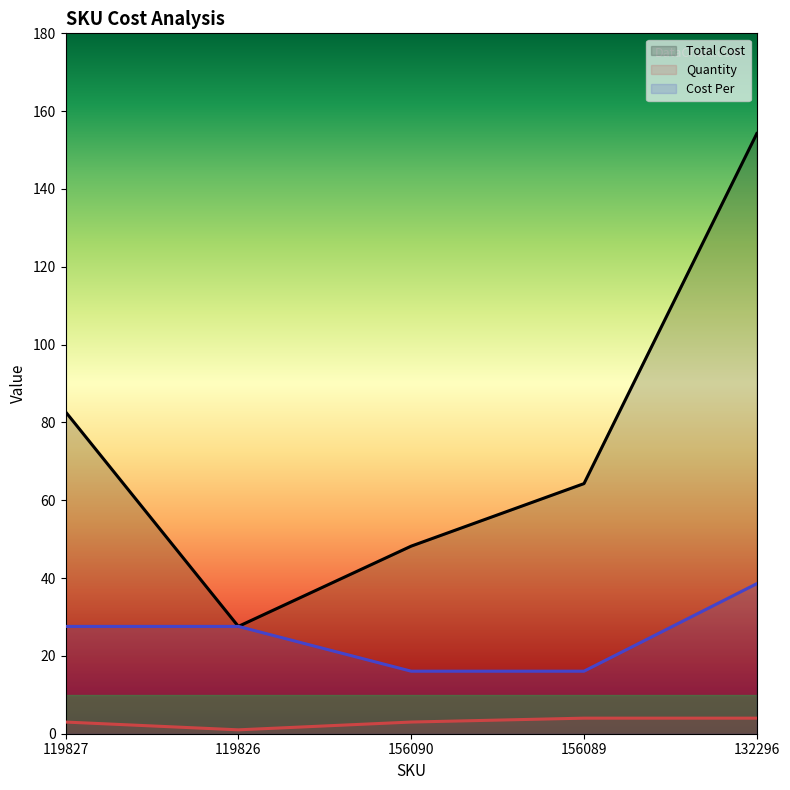

What is the smallest value displayed?

1.0